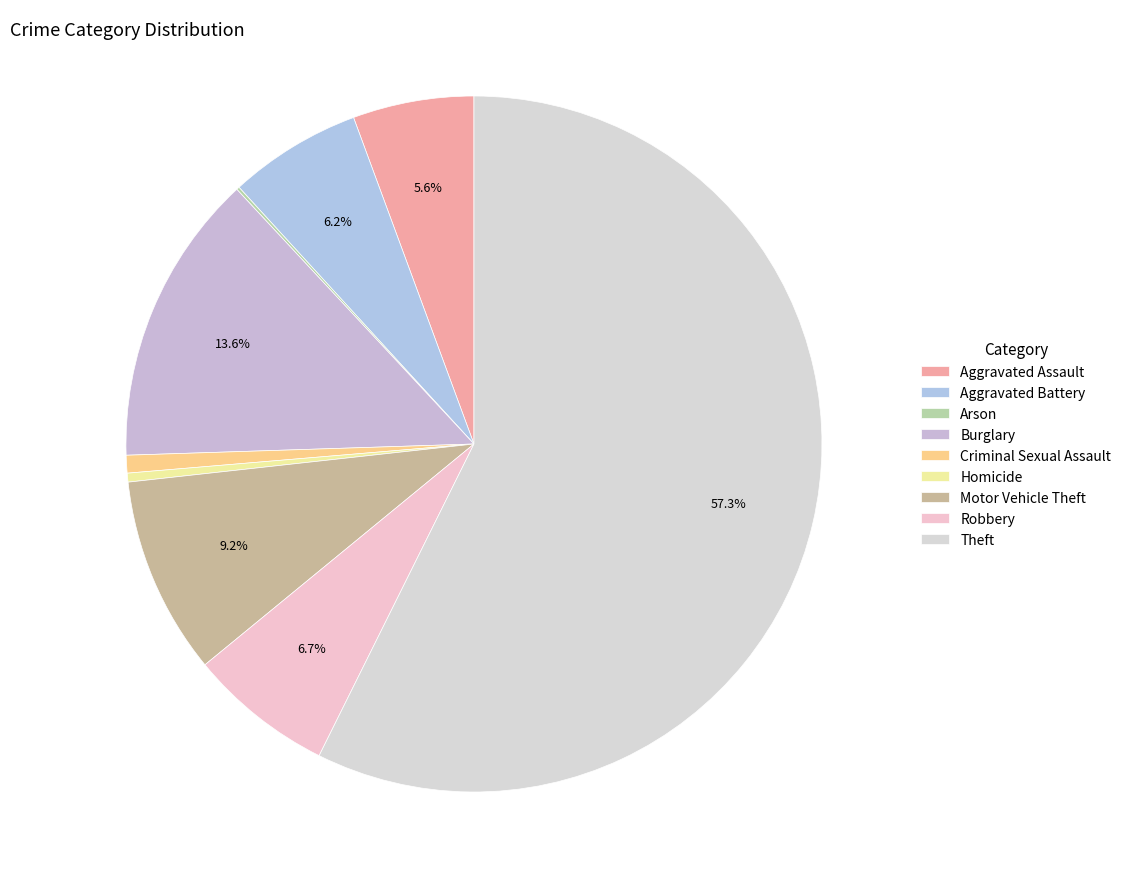

What percentage is NOT represented by Aggravated Assault?

94.4%